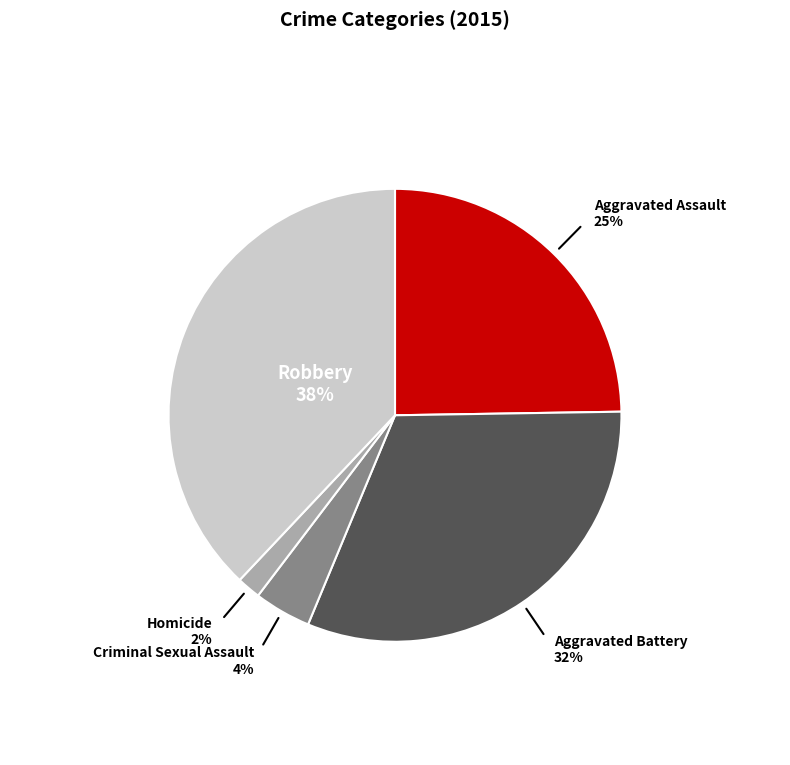

Count the number of slices in the pie.

5